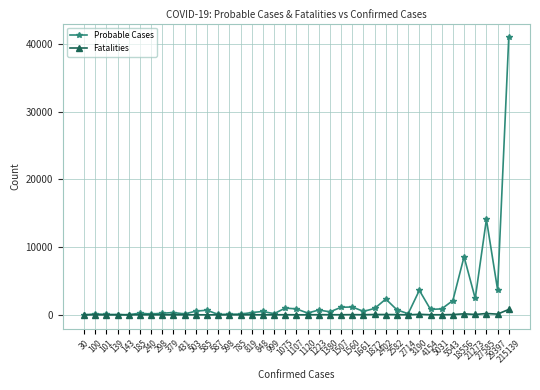

Which series has the largest range (max minus min)?

Probable Cases